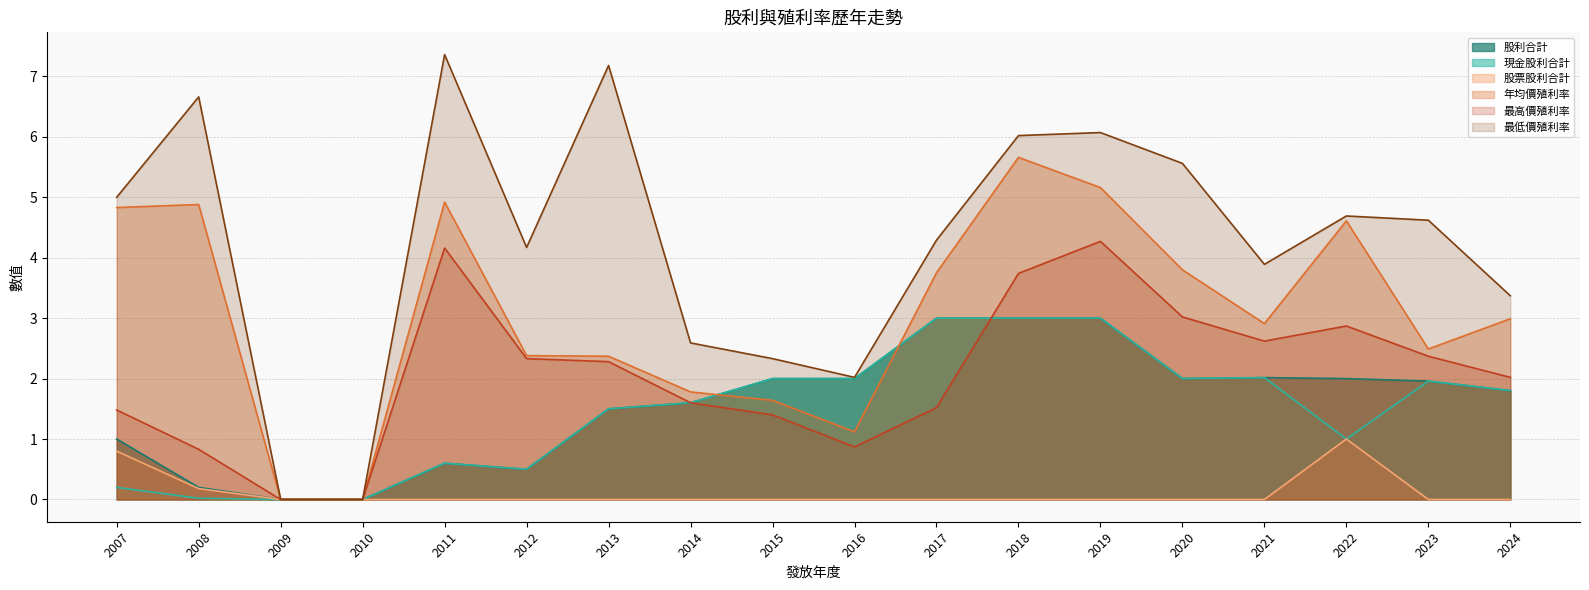

What is the value of the 最低價殖利率 point at the 13th from the left?

6.1